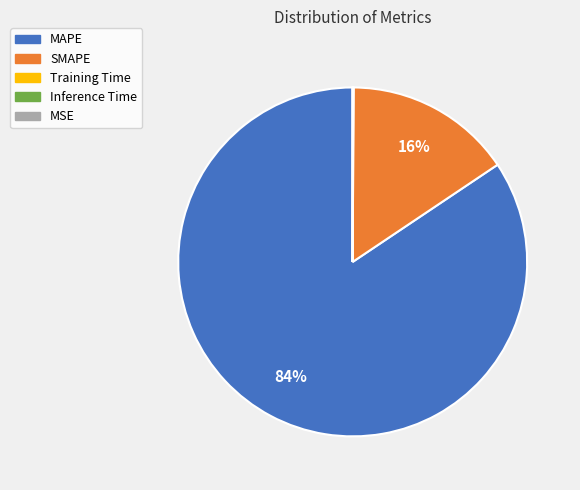

To the nearest percent, what portion does SMAPE represent?

16%